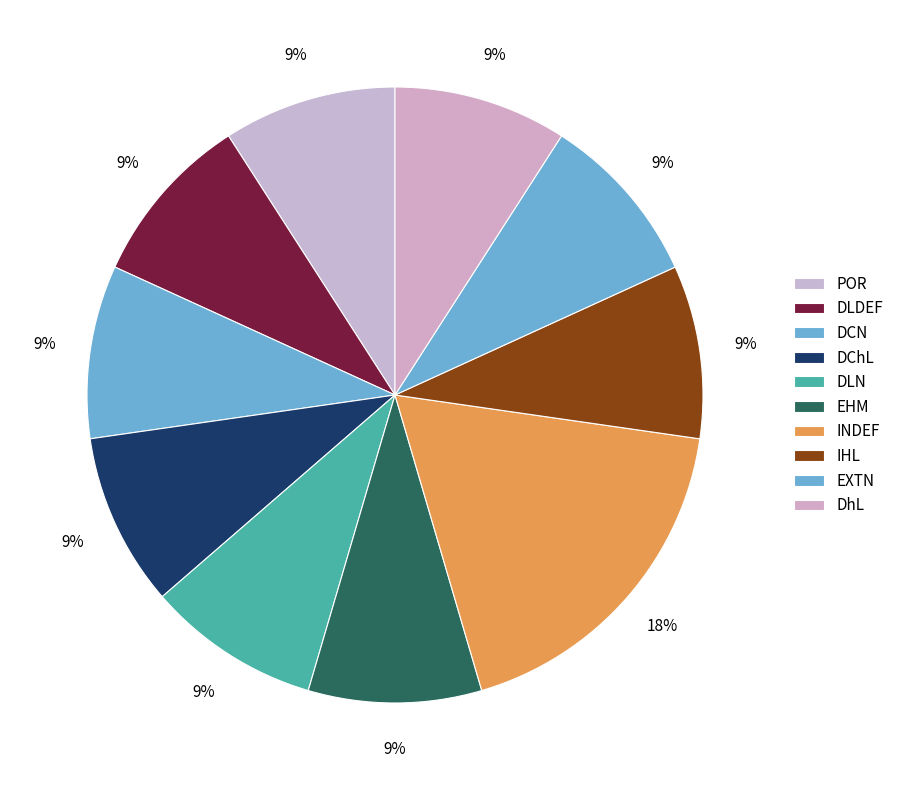

To the nearest percent, what percentage of the pie is DLN?

9%